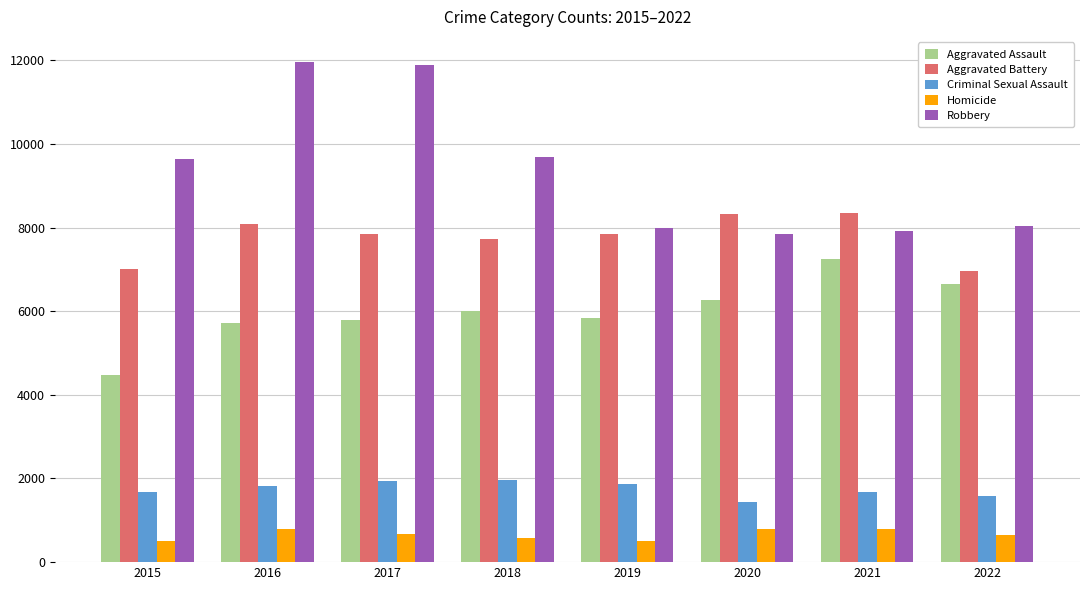

At which label does Aggravated Assault reach its minimum?

2015